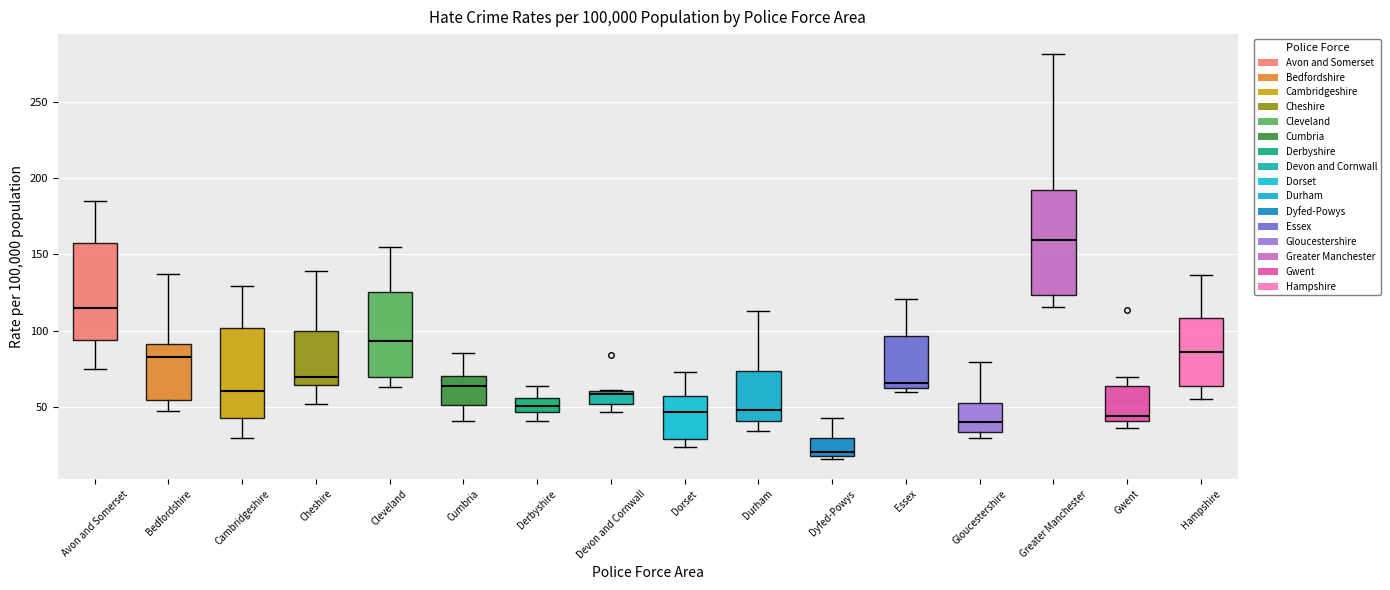

Which box has the lowest median line?

Dyfed-Powys